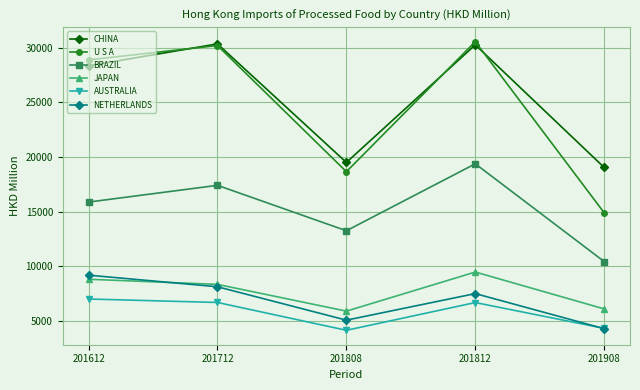

How many lines are shown in the chart?

6